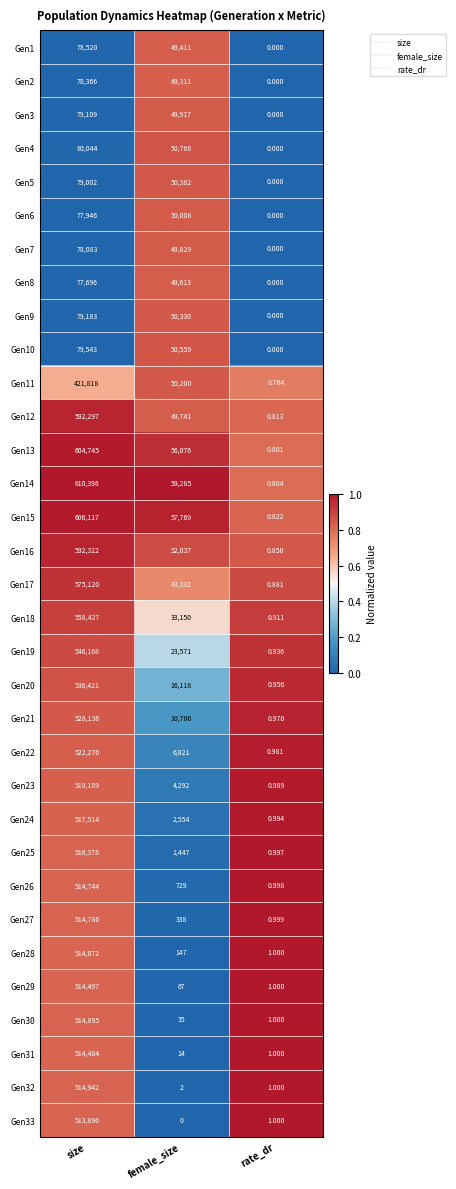

At which category is the sum across all series the highest?

size